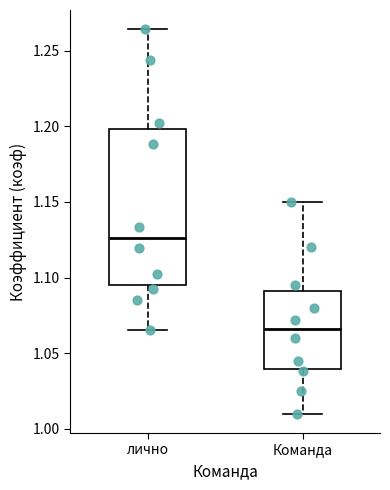

Comparing the boxes themselves (not the whiskers), which one is the tallest?

лично